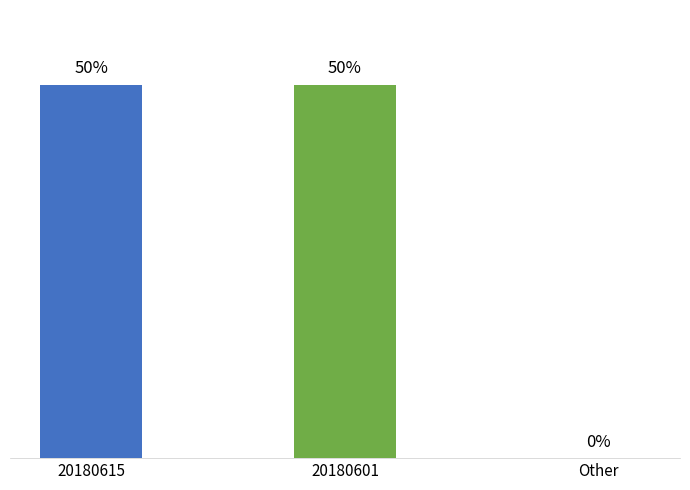

Which label corresponds to the largest value in the chart?

20180615